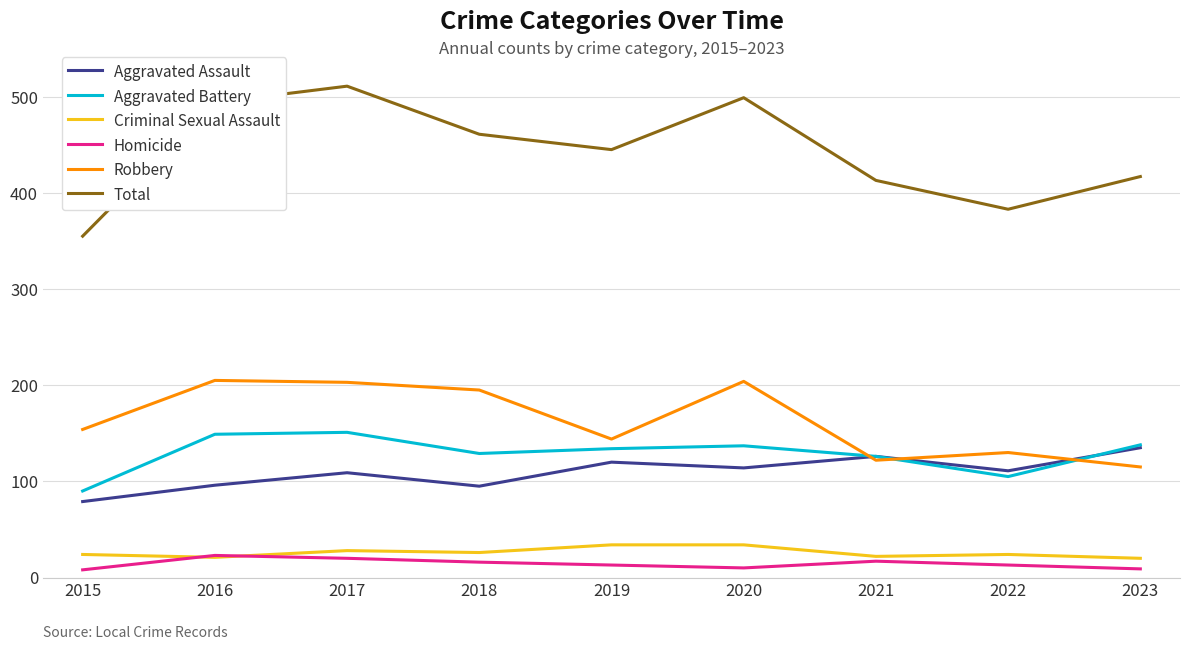

How many lines are shown in the chart?

6